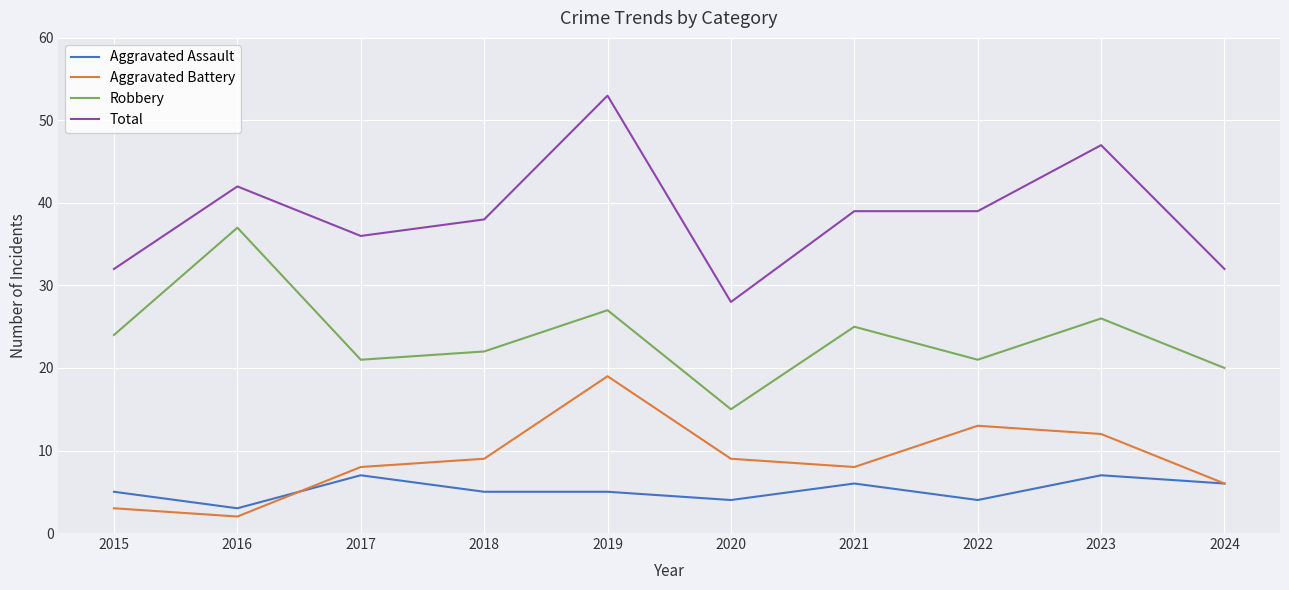

What is the approximate value of Robbery at 2015?

24